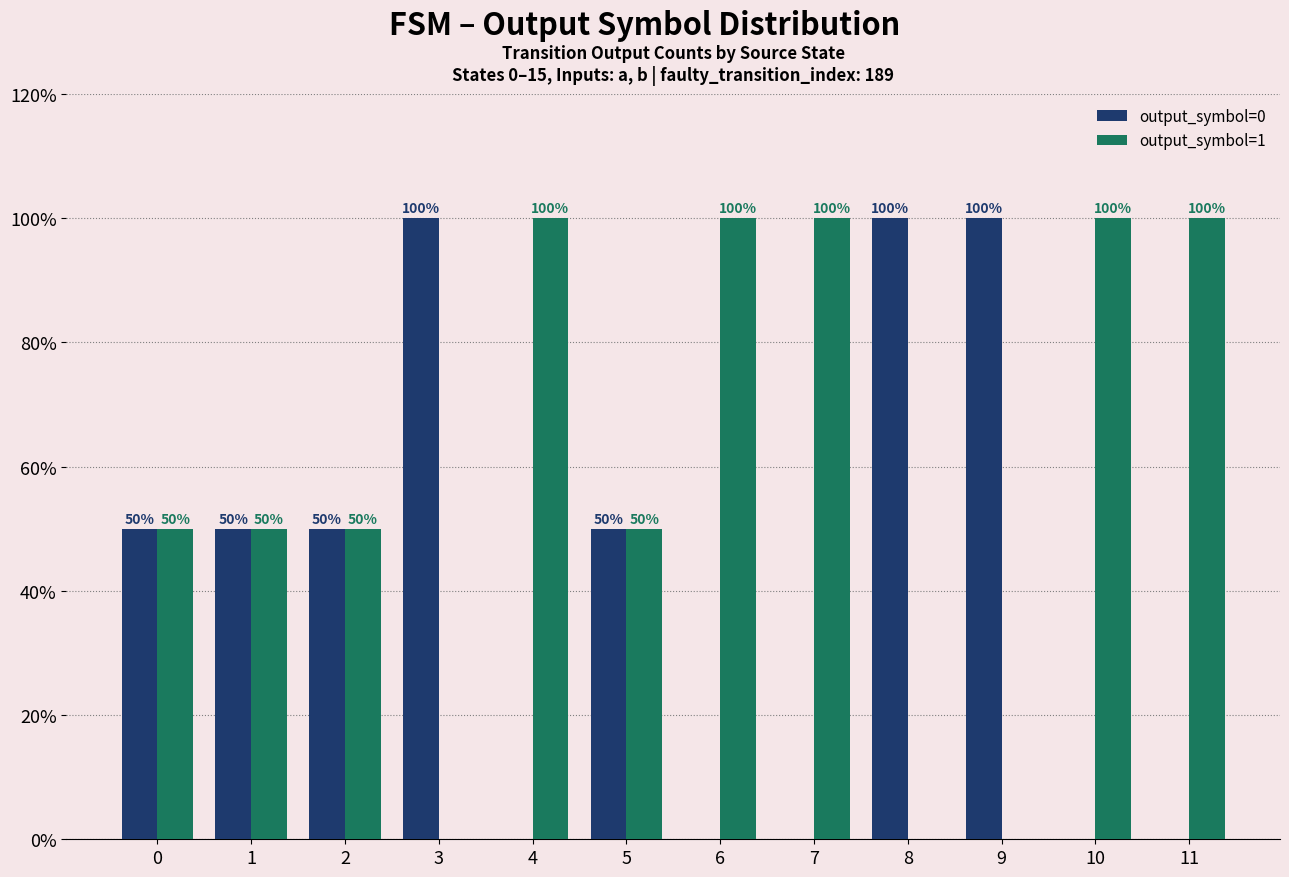

Which series has the largest total across all categories?

output_symbol=1